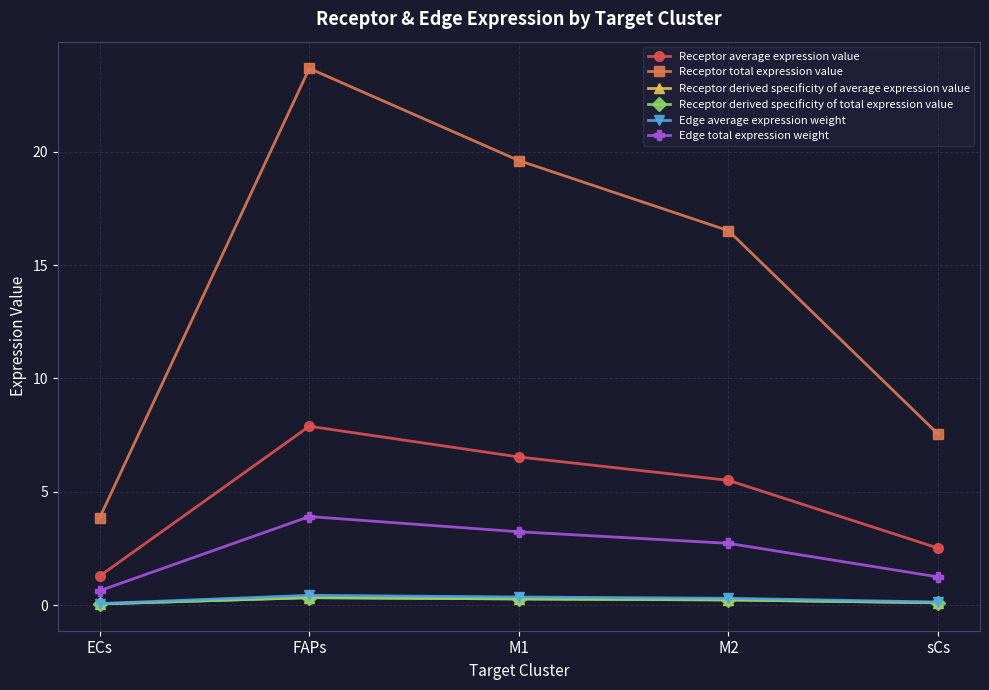

At which category is the sum across all series the highest?

FAPs